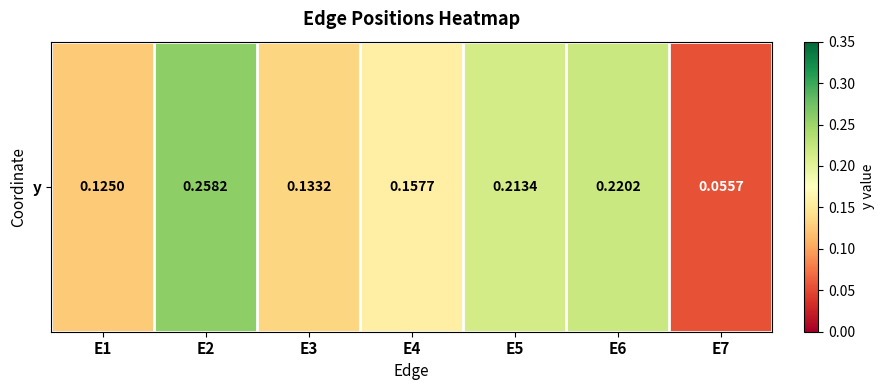

Rank the categories by value from highest to lowest.

E2, E6, E5, E4, E3, E1, E7